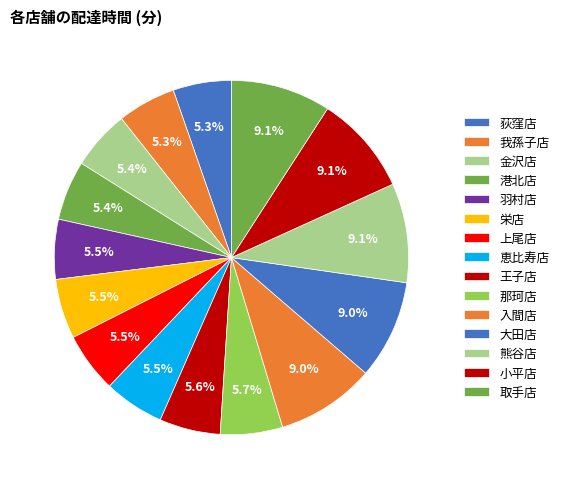

What is the smallest slice in the pie chart?

荻窪店